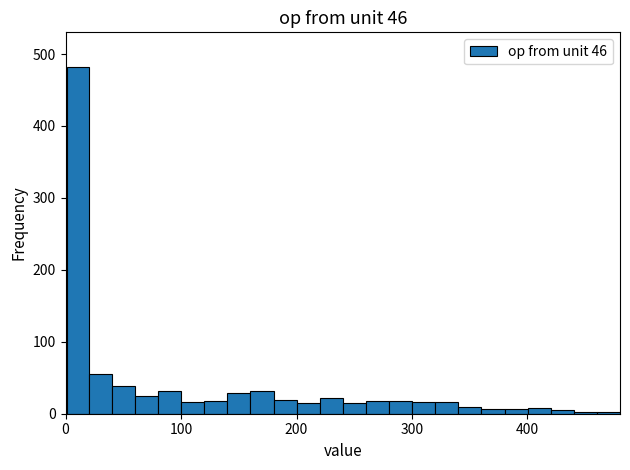

Read against the x-axis, roughly where is the centre of the tallest bar?

10